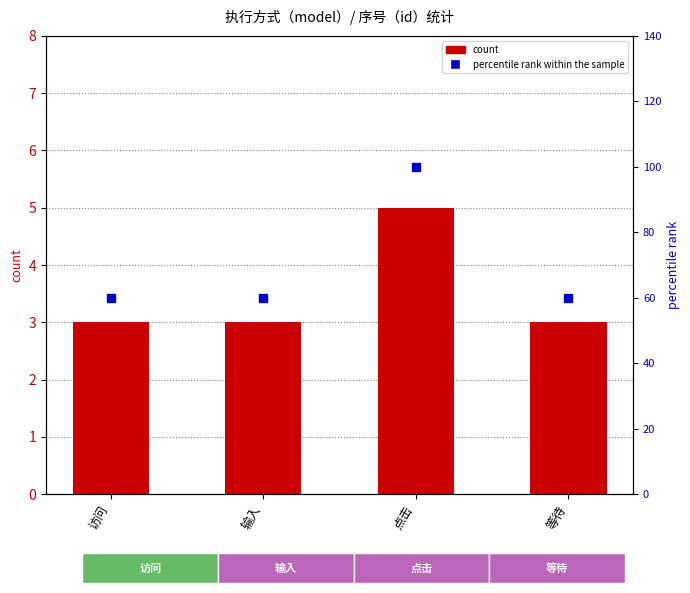

Is the value of count at 访问 greater than the value of percentile rank within the sample at 等待?

No